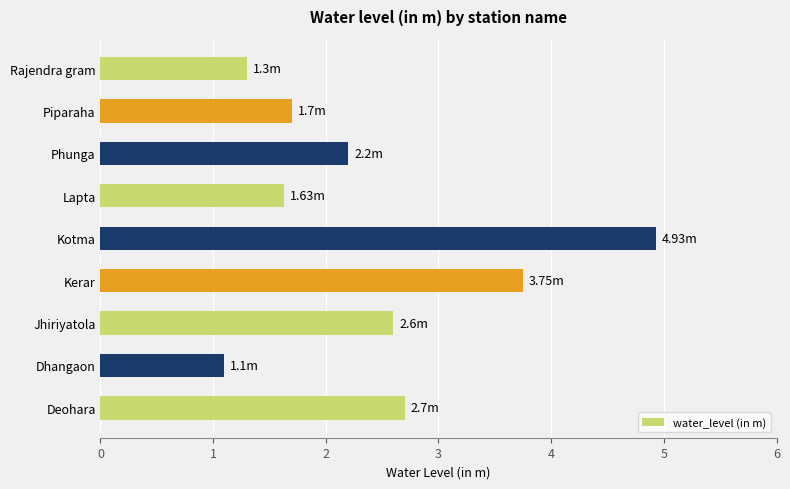

Where is the data nearest to the value 3?

Deohara